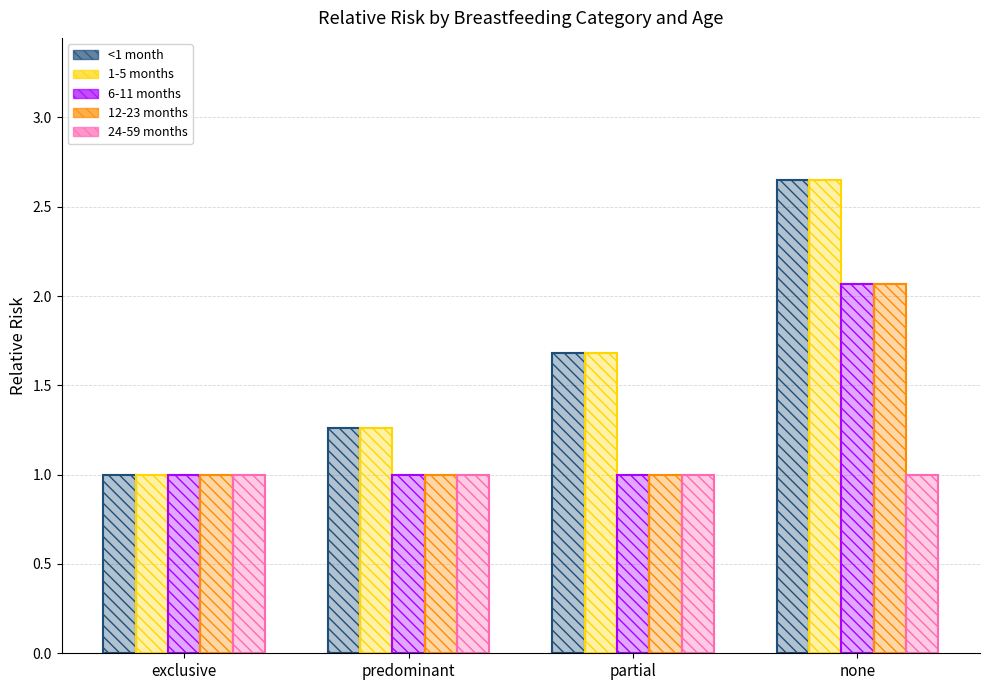

Which category has the lowest value in the 12-23 months series?

exclusive